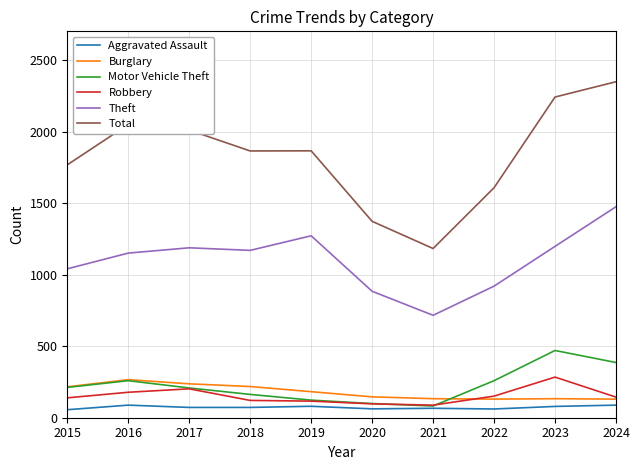

Is the value of Total at 2020 greater than the value of Theft at 2017?

Yes